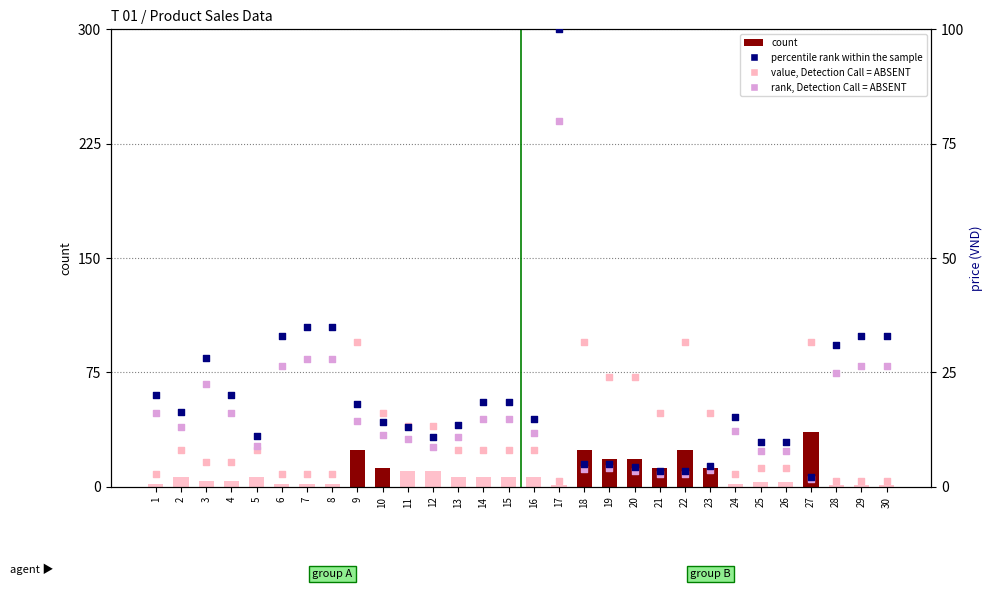

What are all the series names shown in the legend?

count, value, Detection Call = ABSENT, percentile rank within the sample, rank, Detection Call = ABSENT